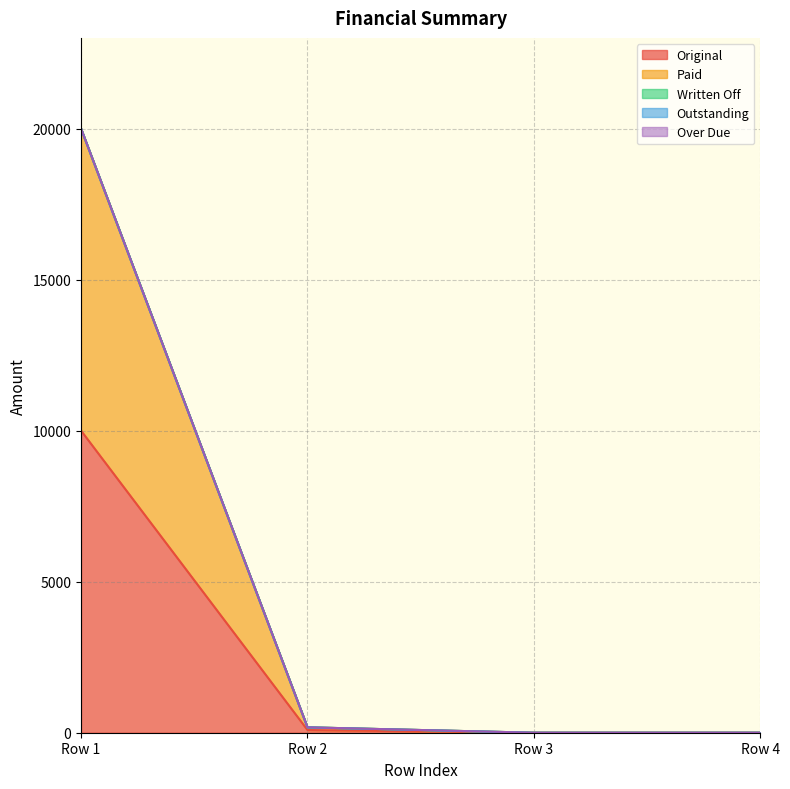

True or false: Written Off has a value of 0.0 at 0.

True